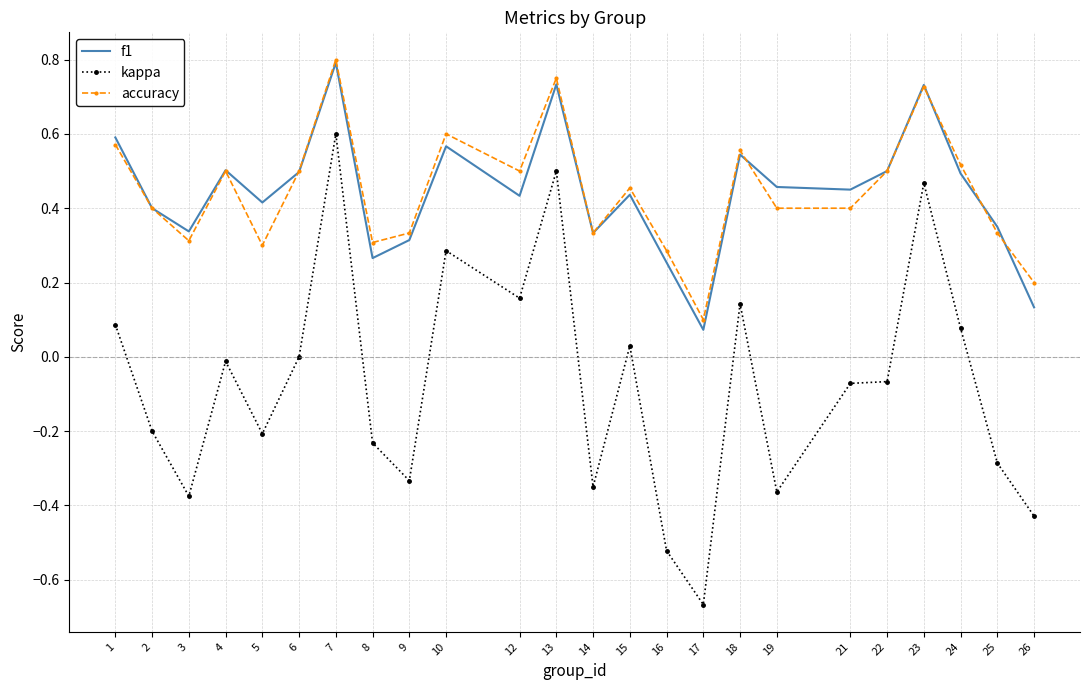

Which category has the lowest value in the f1 series?

17